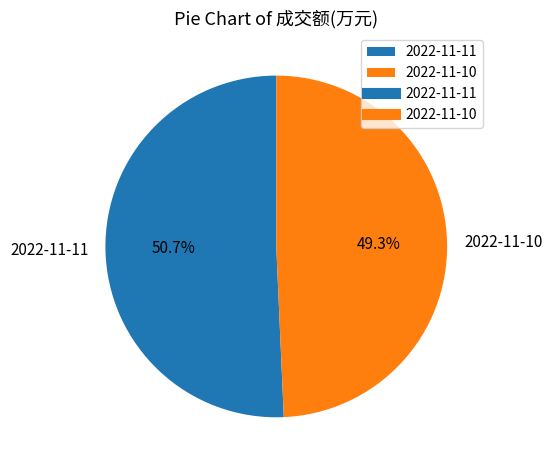

Which has a higher value, 2022-11-10 or 2022-11-11?

2022-11-11